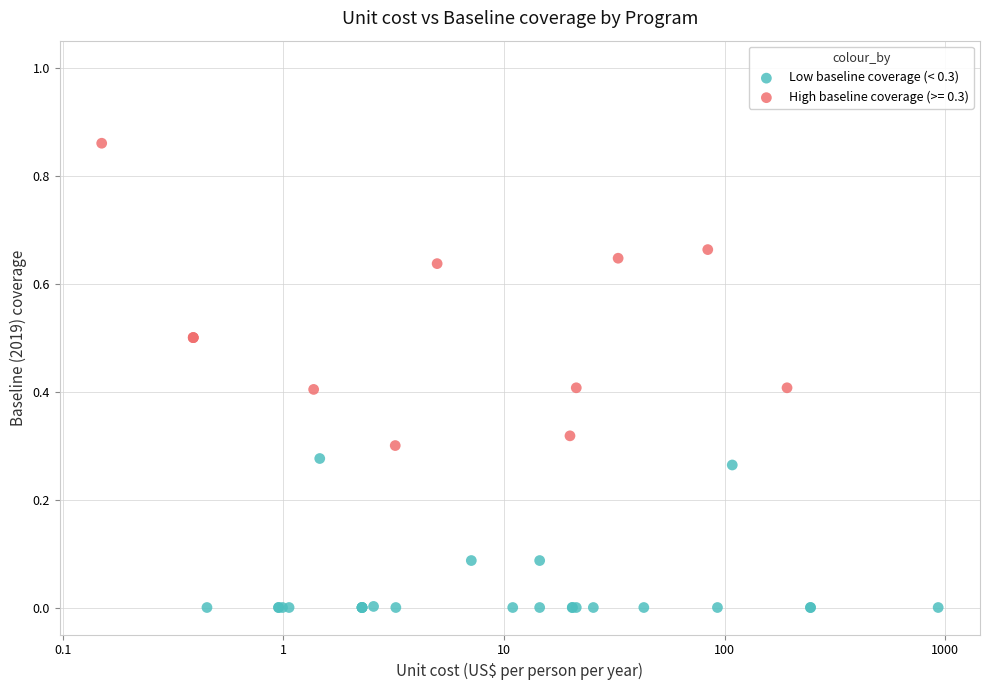

Which series has the widest spread of Y values?

High baseline coverage (>= 0.3)